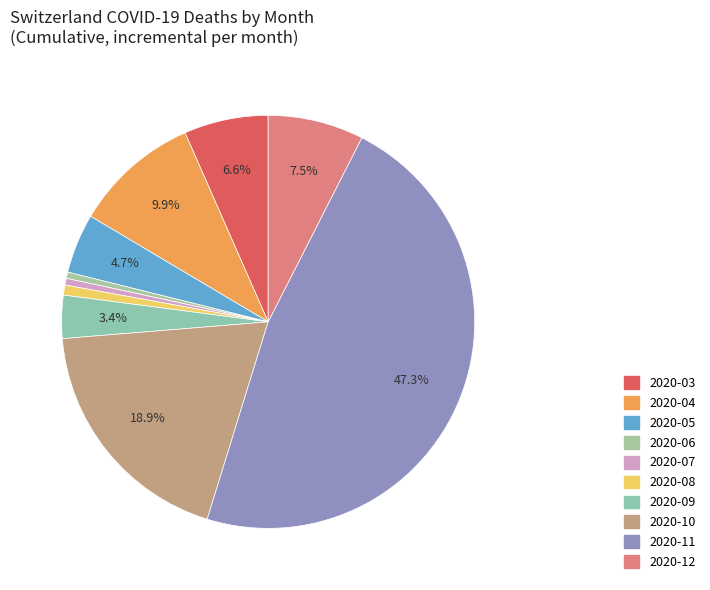

How many segments does this pie chart have?

10